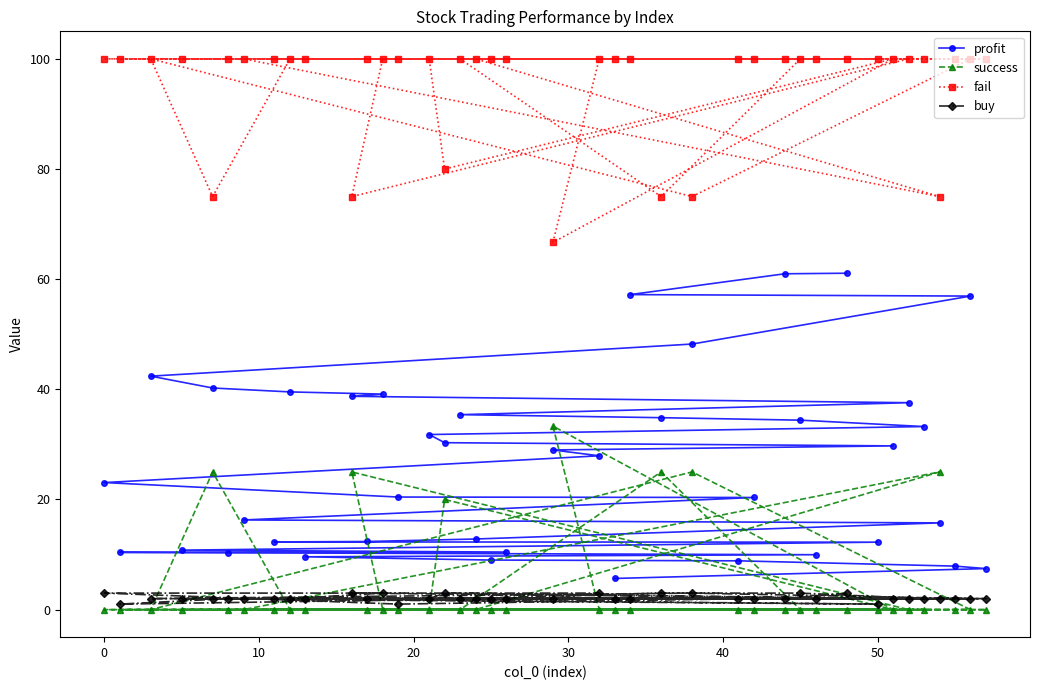

Which series has the largest range (max minus min)?

profit